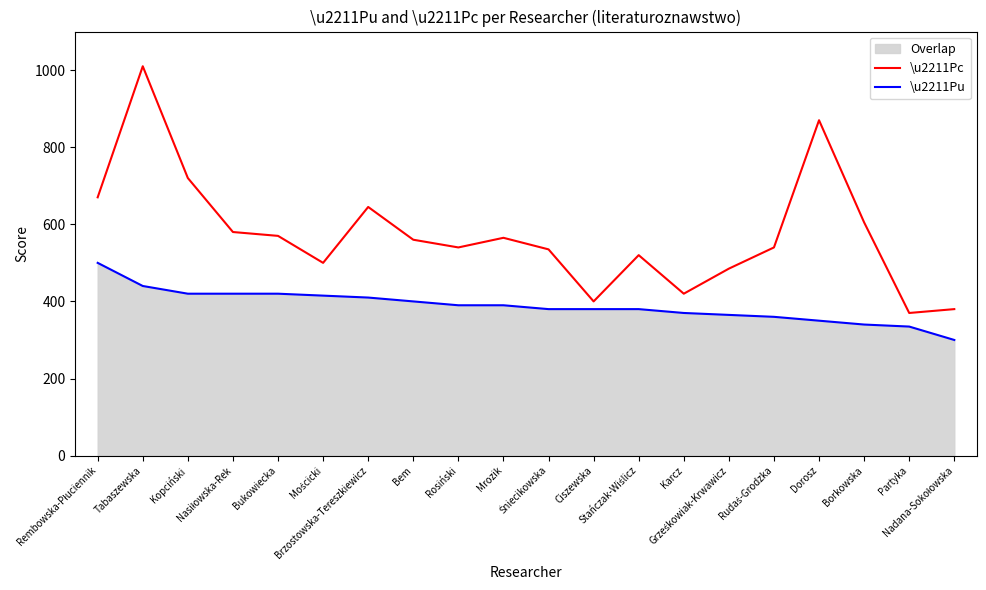

True or false: \u2211Pc has more than 0 interior local peaks.

True